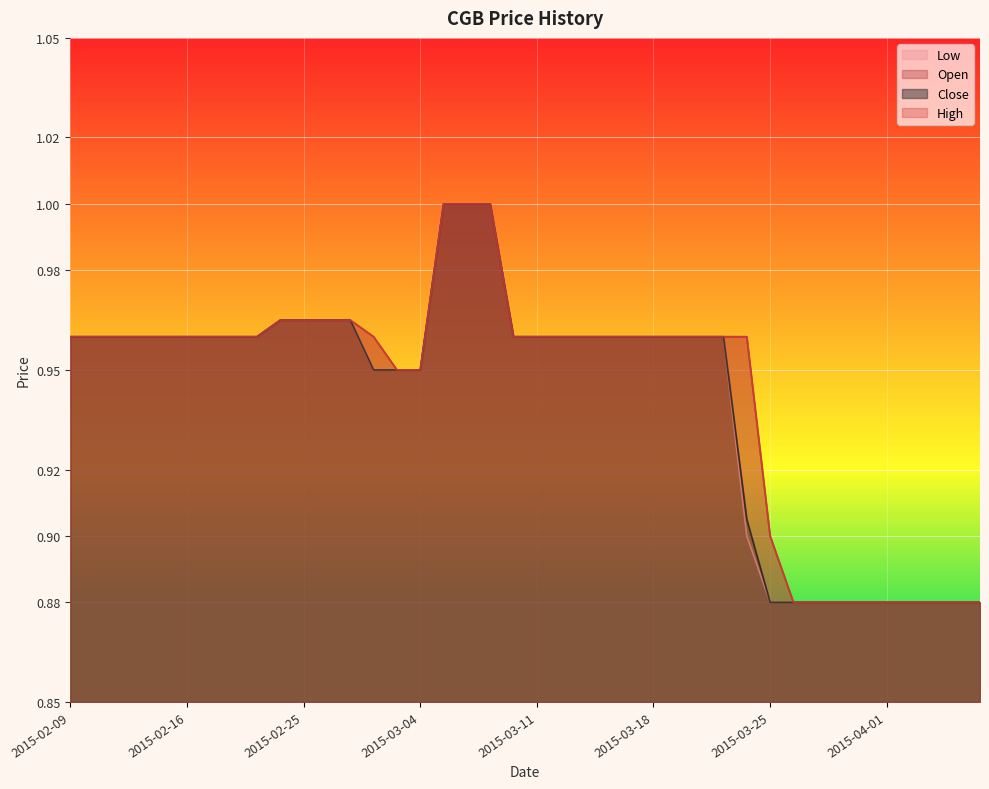

What is the sum of the open values at 2015-02-25 and 2015-02-09?

1.9